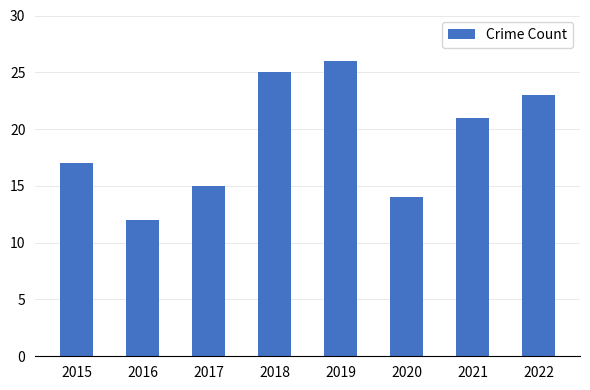

What value does the data have at 2021, to the nearest 5?

20